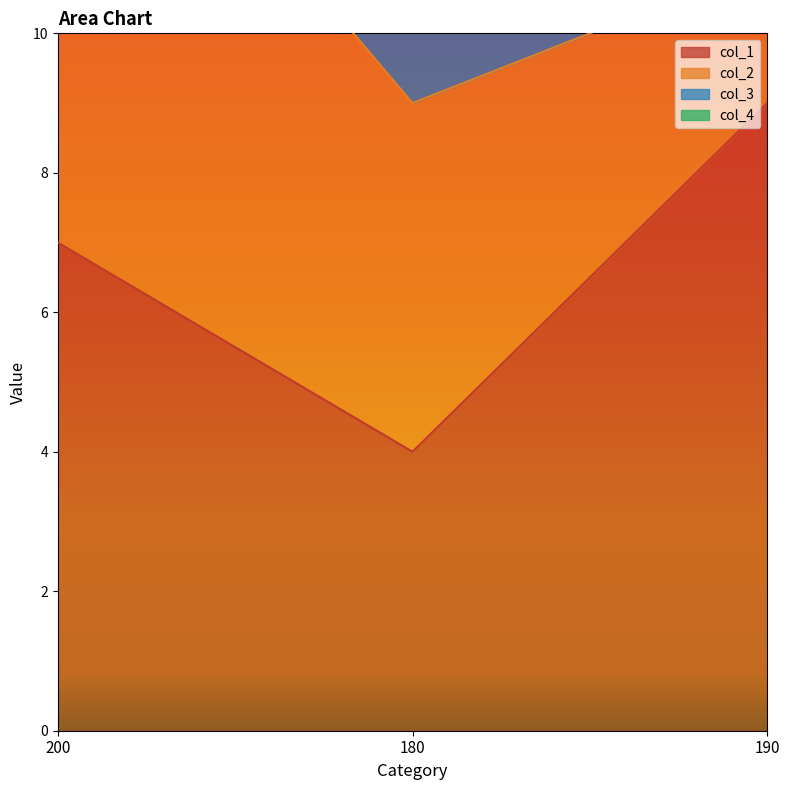

True or false: col_4 has a value of 9 at 180.

True